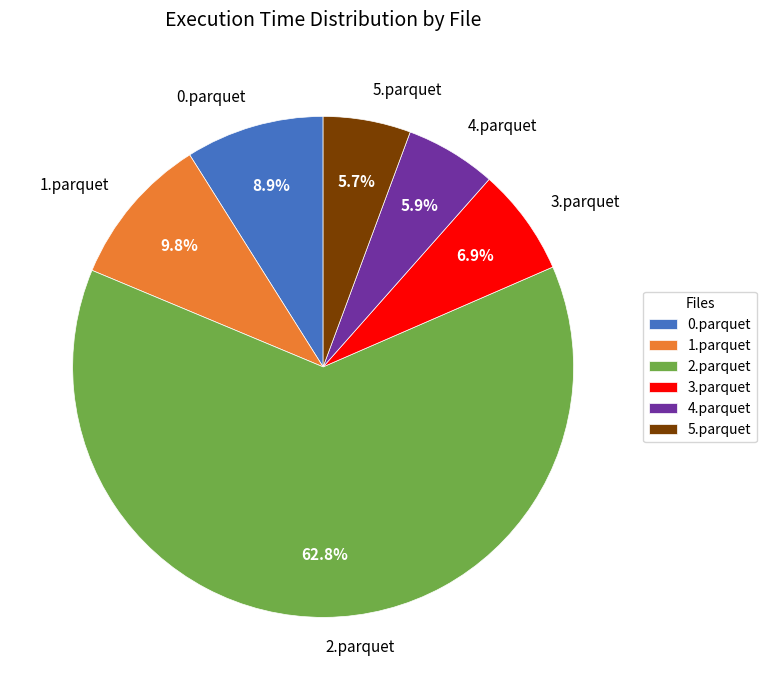

Which slice represents more than half of the pie?

2.parquet